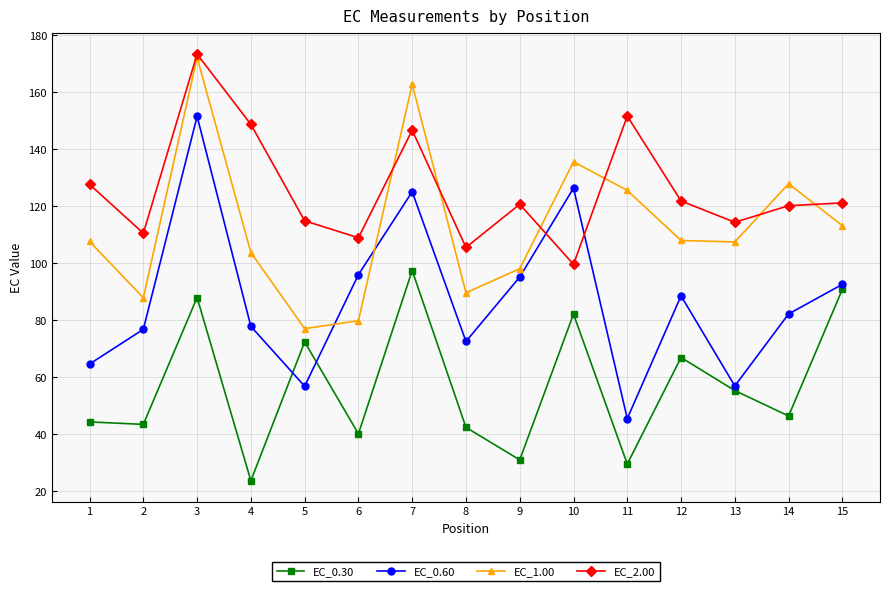

Which category has the highest value in the EC_0.60 series?

3